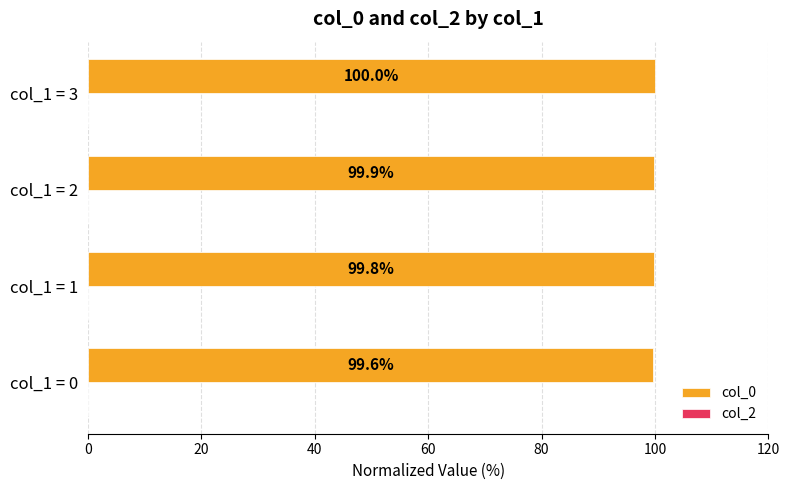

Rank the categories by value from lowest to highest.

col_1 = 0, col_1 = 1, col_1 = 2, col_1 = 3